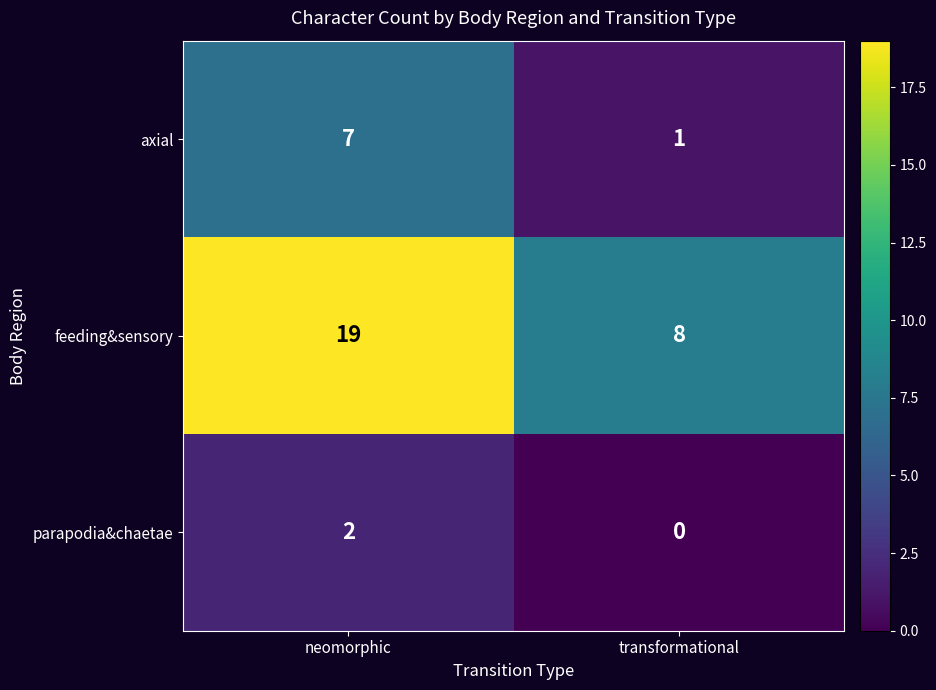

Reading left to right, list all the values displayed in this chart.

axial: neomorphic=7	transformational=1
feeding&sensory: neomorphic=19	transformational=8
parapodia&chaetae: neomorphic=2	transformational=0